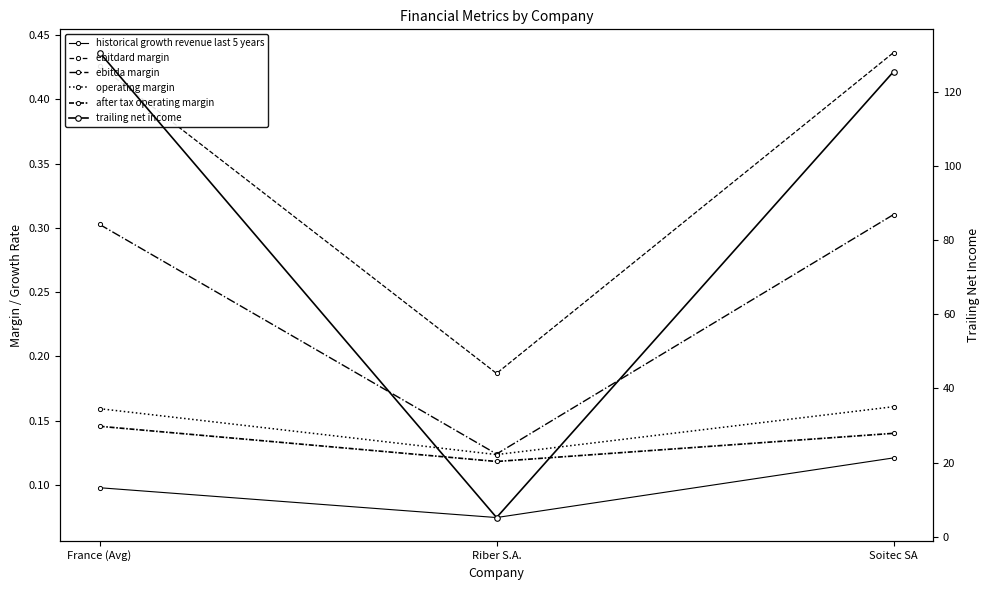

What is the total value across all series at Riber S.A.?

5.8